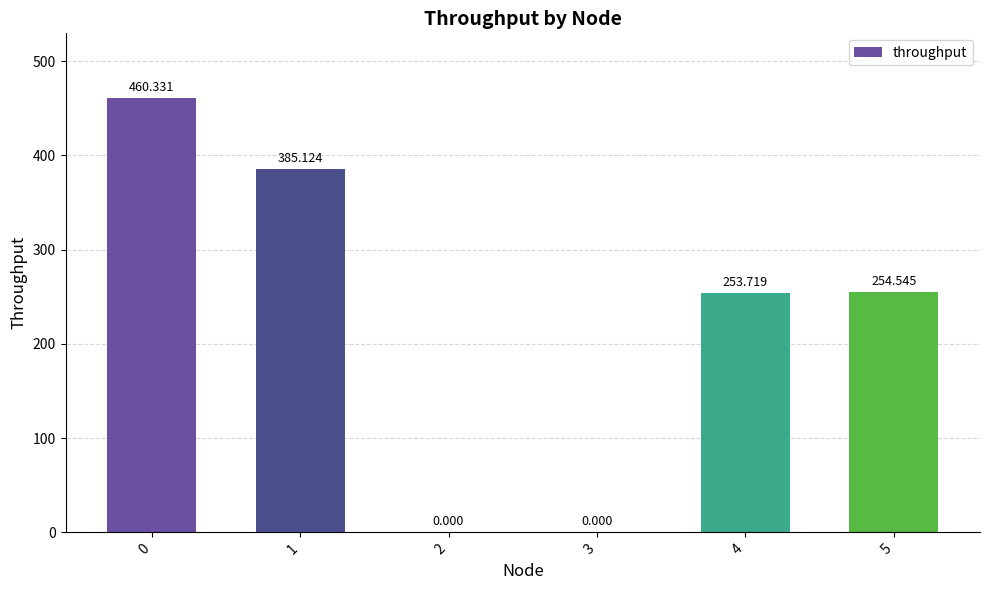

Rank the categories by value from lowest to highest.

2, 3, 4, 5, 1, 0